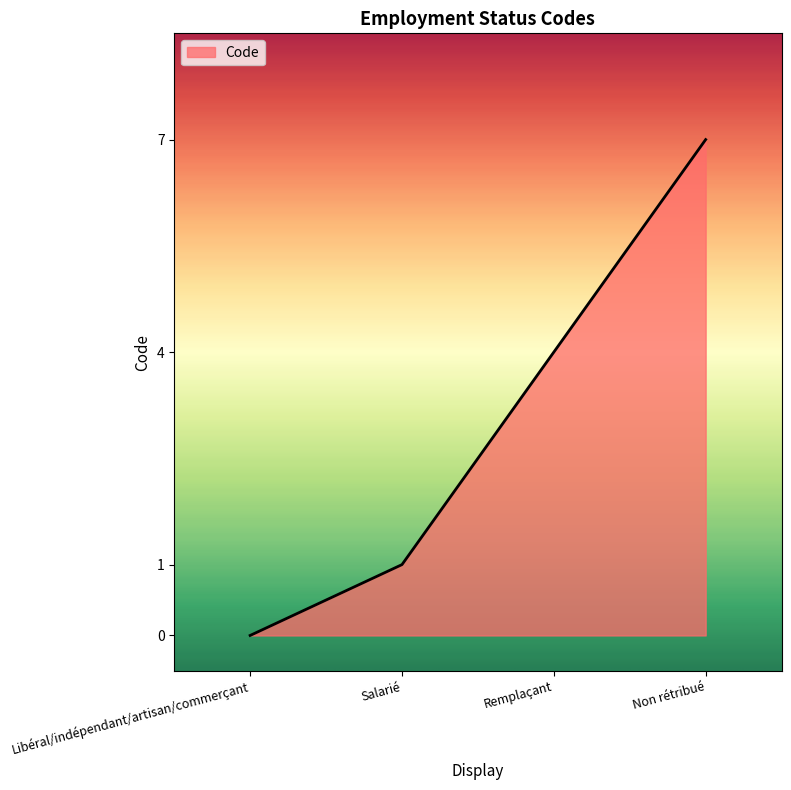

What is the difference between the maximum and minimum values?

7